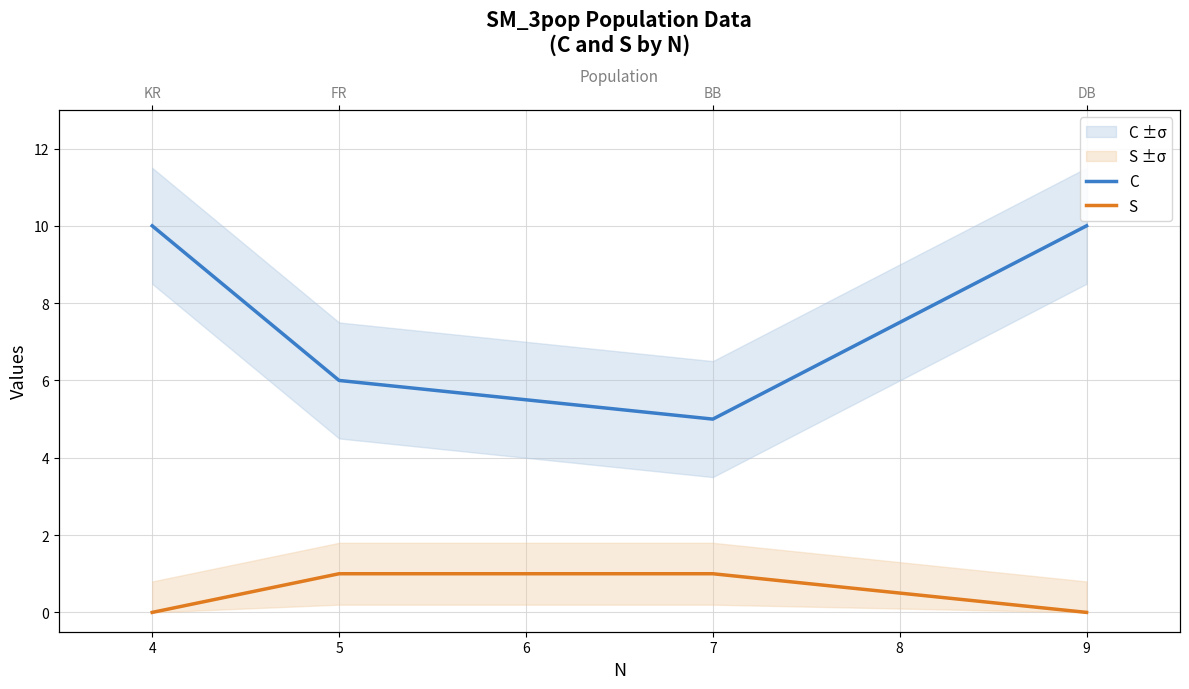

Which series has the largest total across all categories?

C